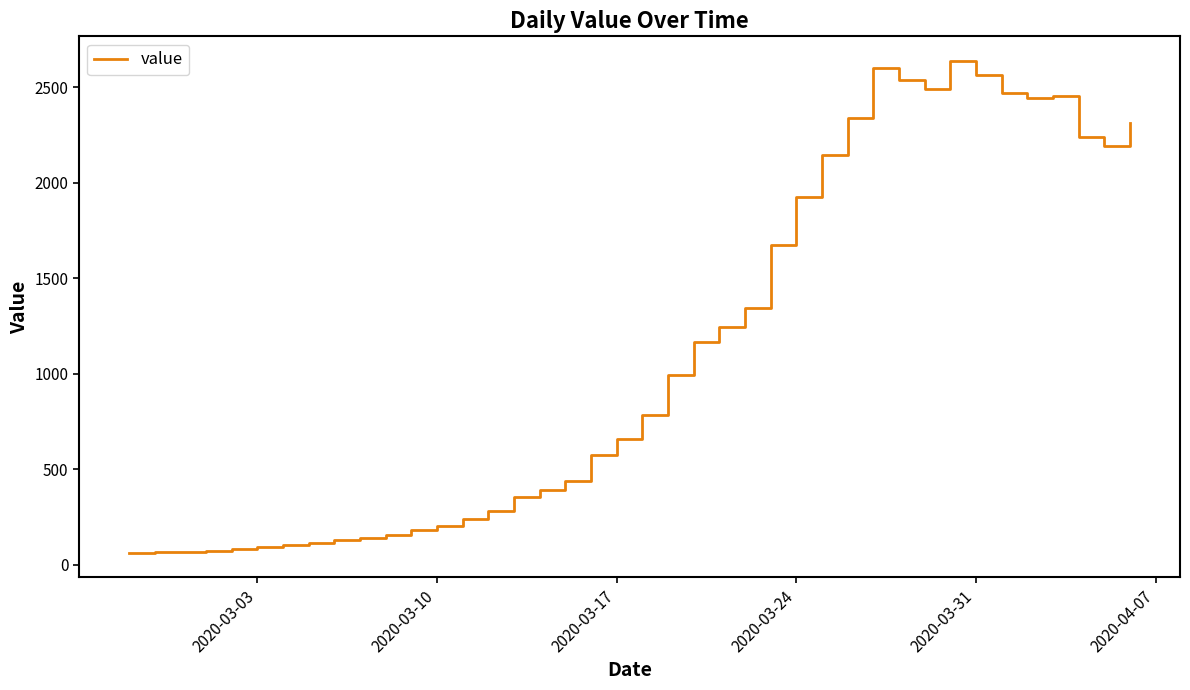

What is the maximum value shown in the chart?

2638